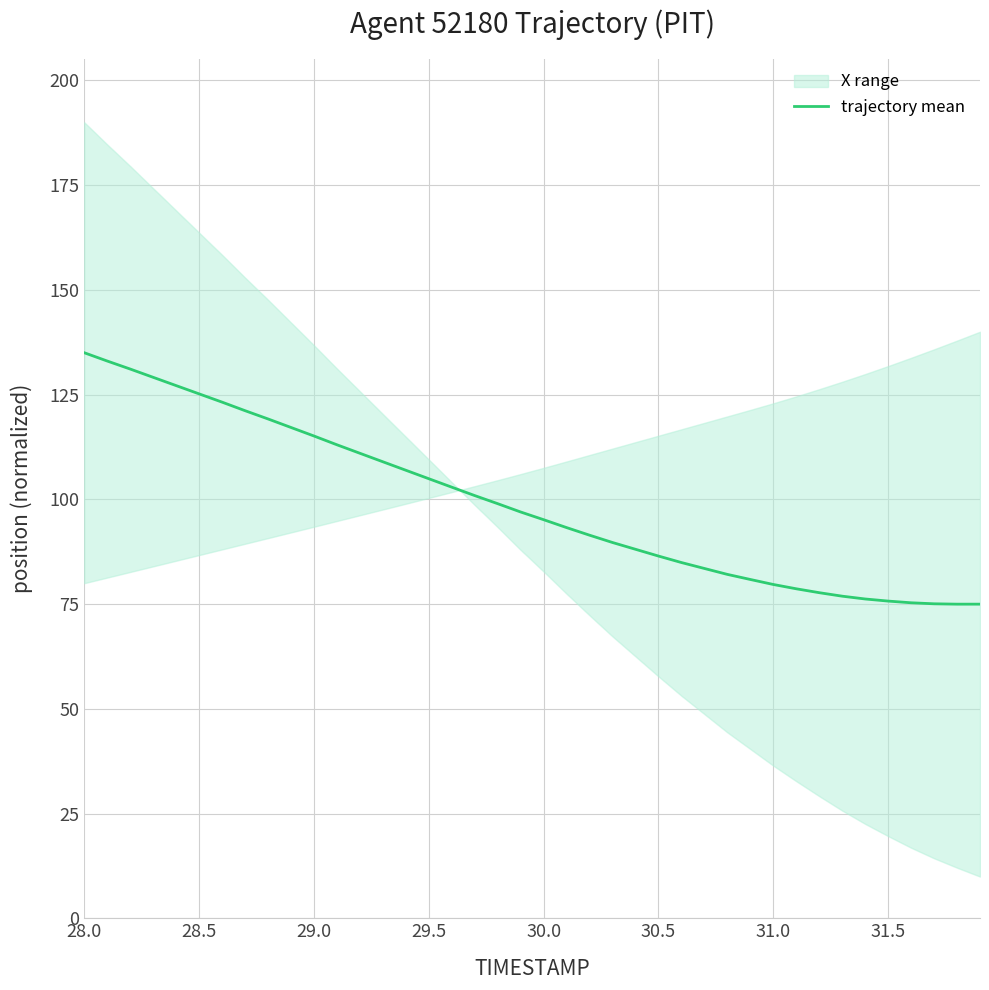

What is the minimum value shown in the chart?

75.0